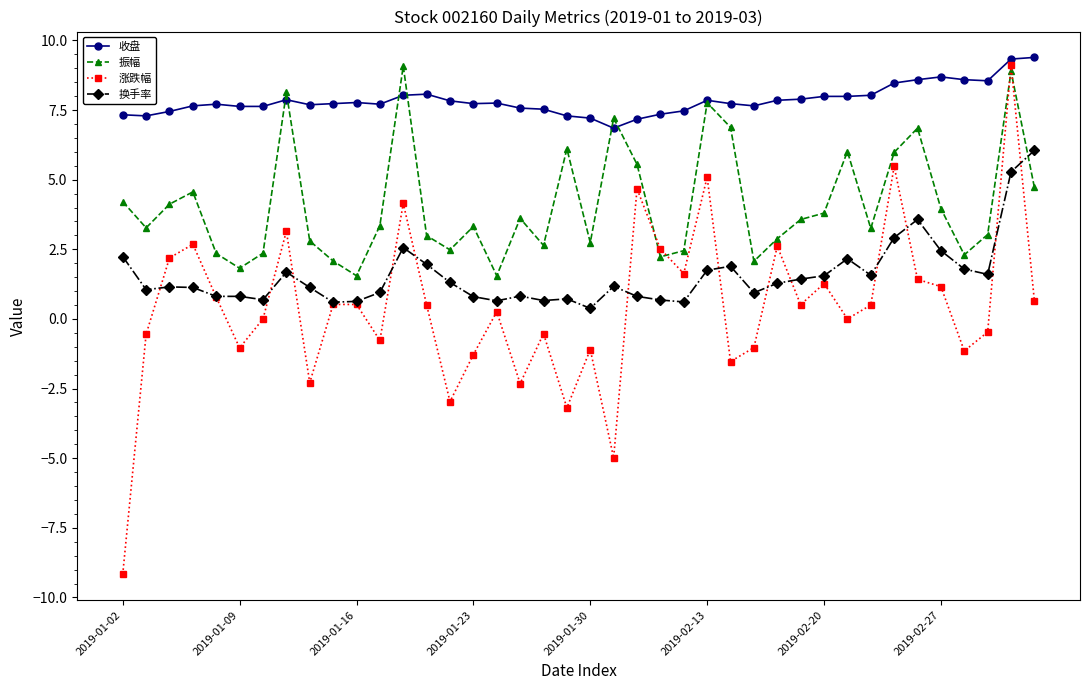

What is the smallest value displayed?

-9.2